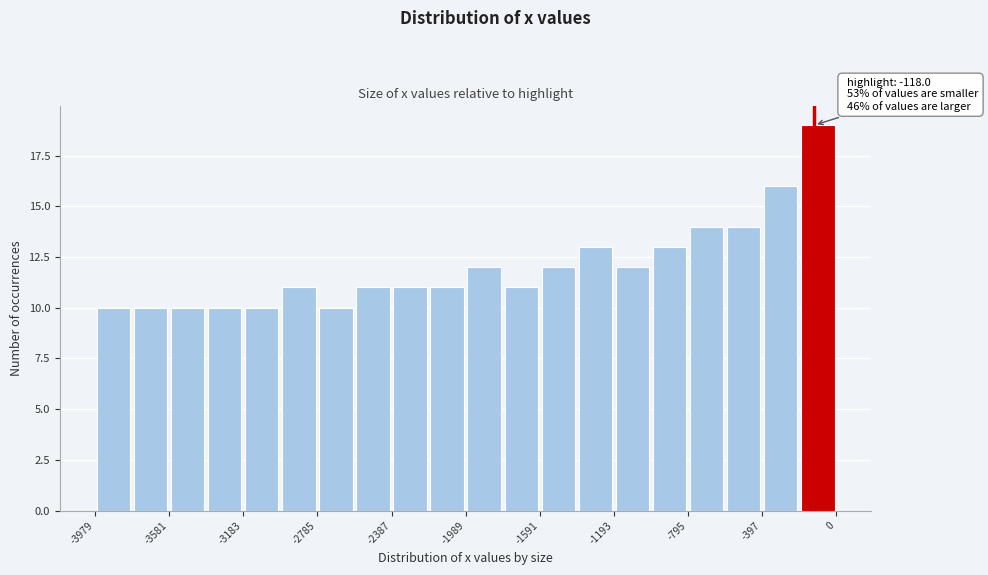

Around what value on the x-axis is the tallest bar? Give the approximate position of its centre, as read against the axis.

-100